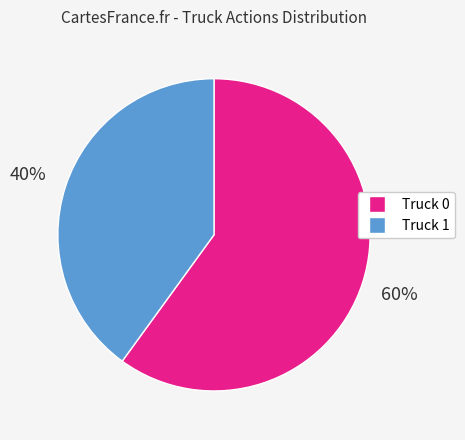

Do Truck 1 and Truck 0 together represent more than half of the pie?

Yes